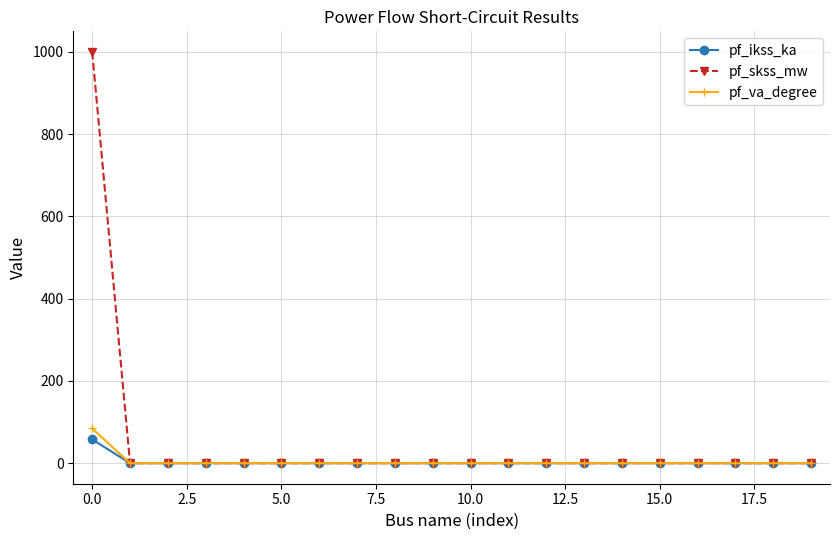

Which series has the largest total across all categories?

pf_skss_mw